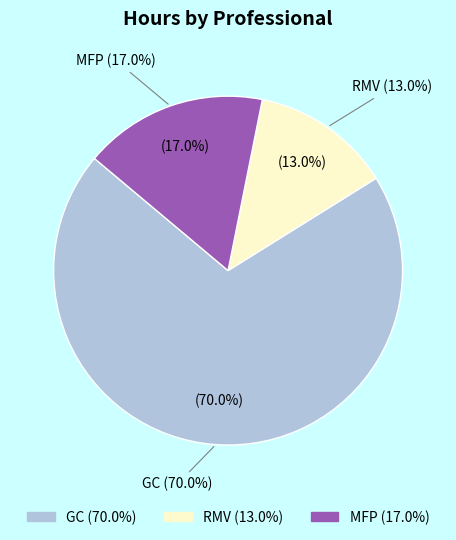

Combined, do RMV and MFP account for over 50%?

No